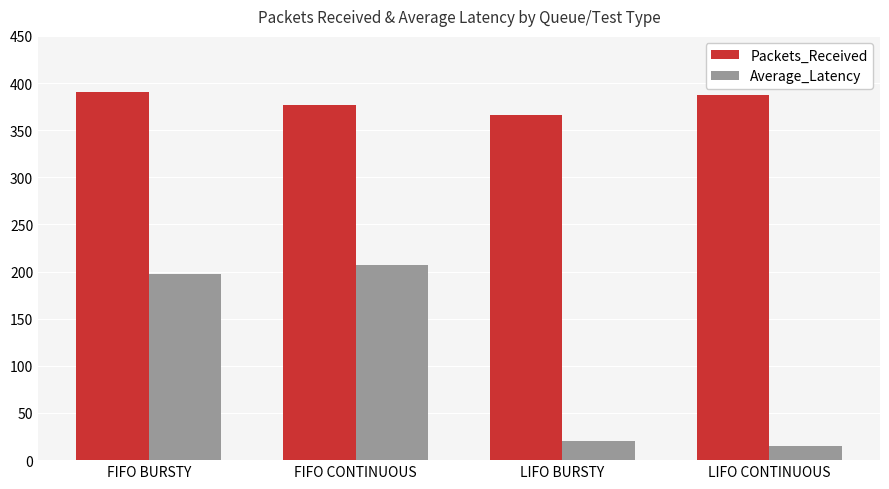

Reading right to left, list all the values displayed in this chart.

Packets_Received: 387.0	366.0	377.0	390.0
Average_Latency: 15.1	20.4	207.0	197.2